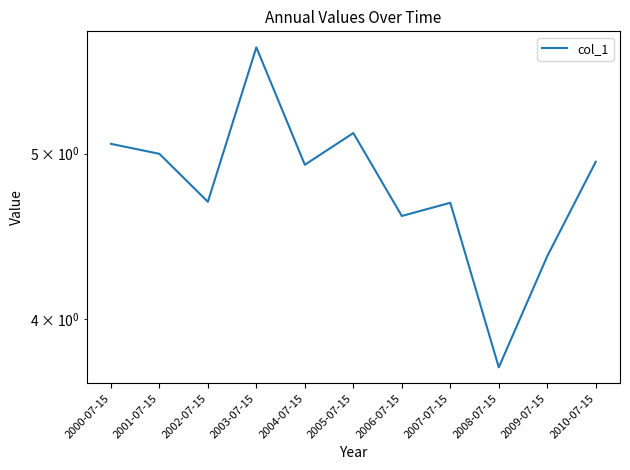

What is the label of the 7th point from the right?

2004-07-15